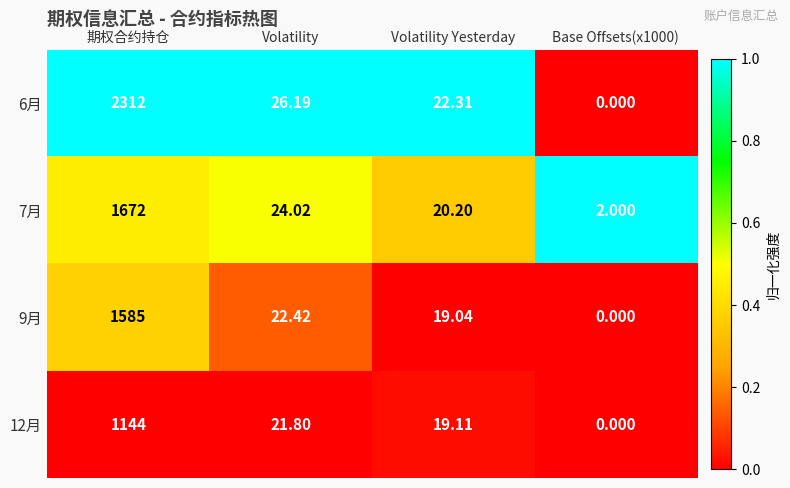

Which series has the largest total across all categories?

6月